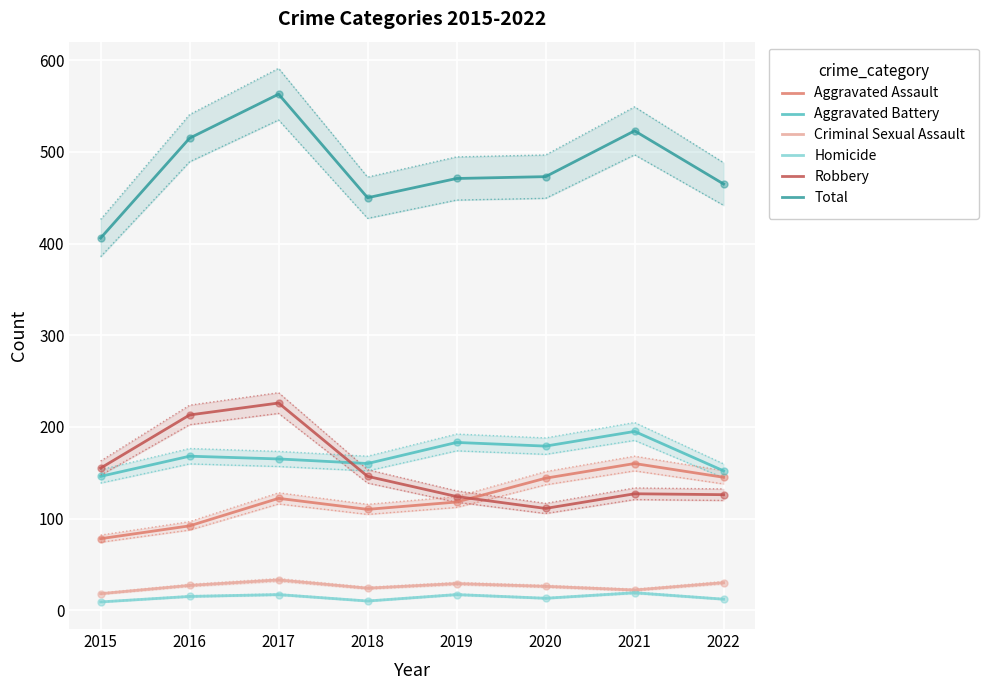

Which series has the largest total across all categories?

Total